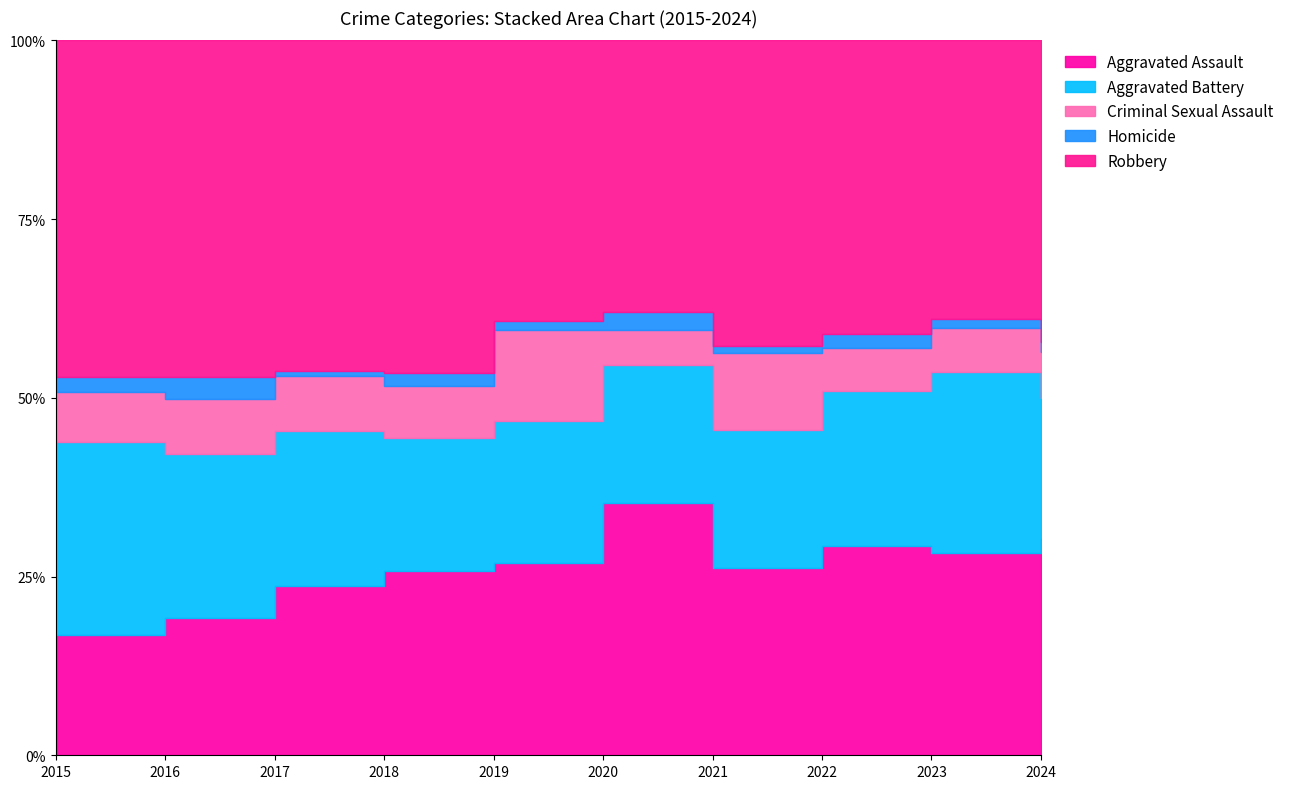

How many distinct data groups are displayed?

5